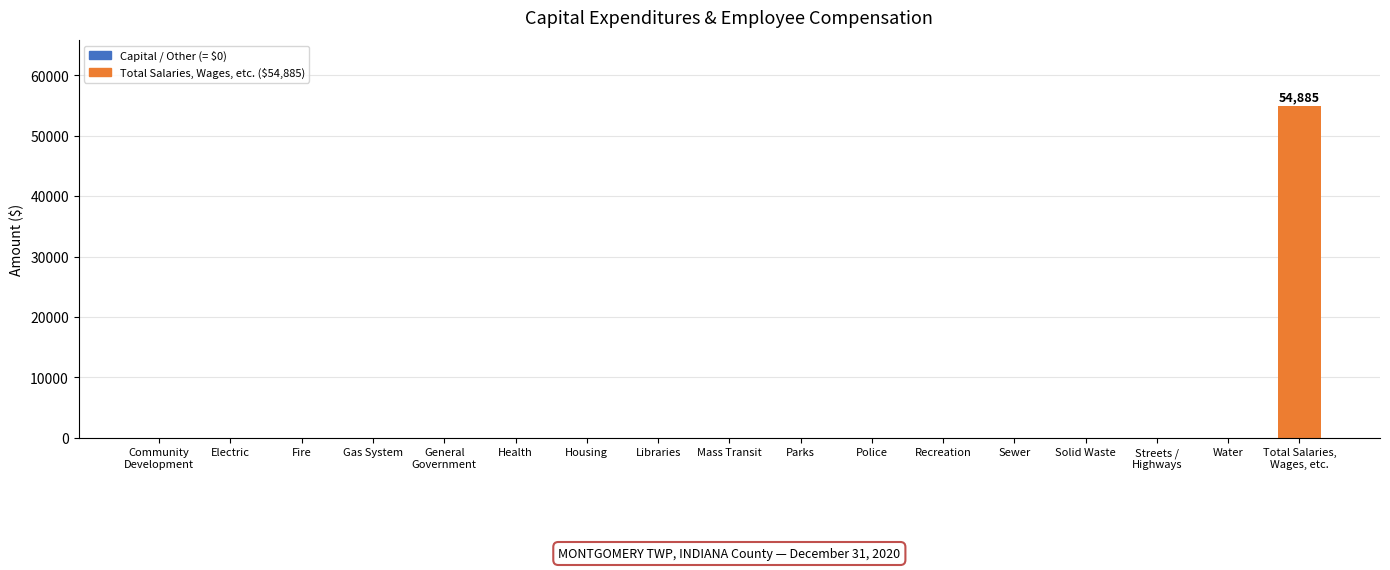

Reading left to right, list all the values displayed in this chart.

Community
Development=0	Electric=0	Fire=0	Gas System=0	General
Government=0	Health=0	Housing=0	Libraries=0	Mass Transit=0	Parks=0	Police=0	Recreation=0	Sewer=0	Solid Waste=0	Streets /
Highways=0	Water=0	Total Salaries,
Wages, etc.=54885